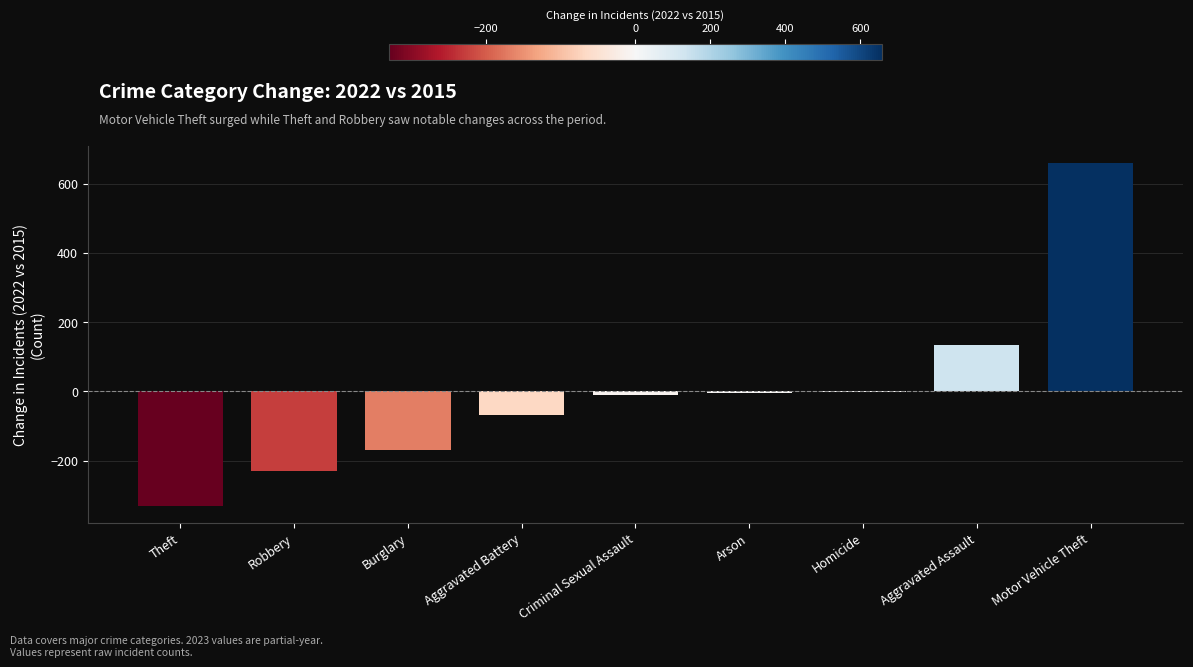

What is the maximum value shown in the chart?

658